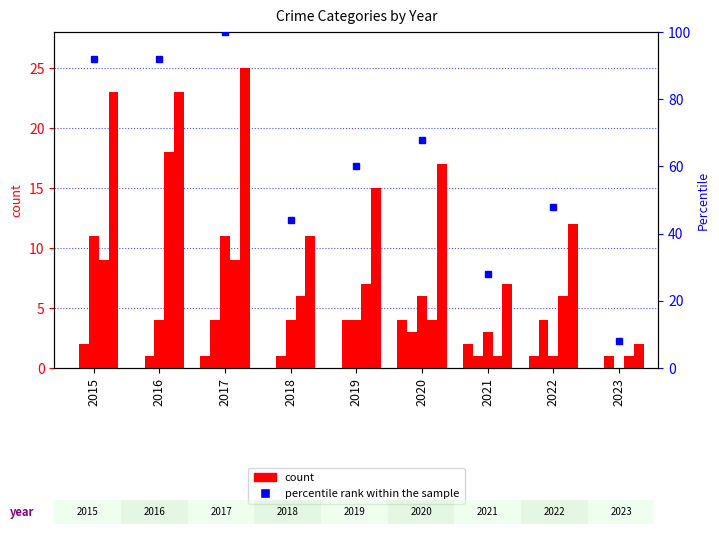

True or false: Aggravated Battery has a value of 1.0 at 2016.

True